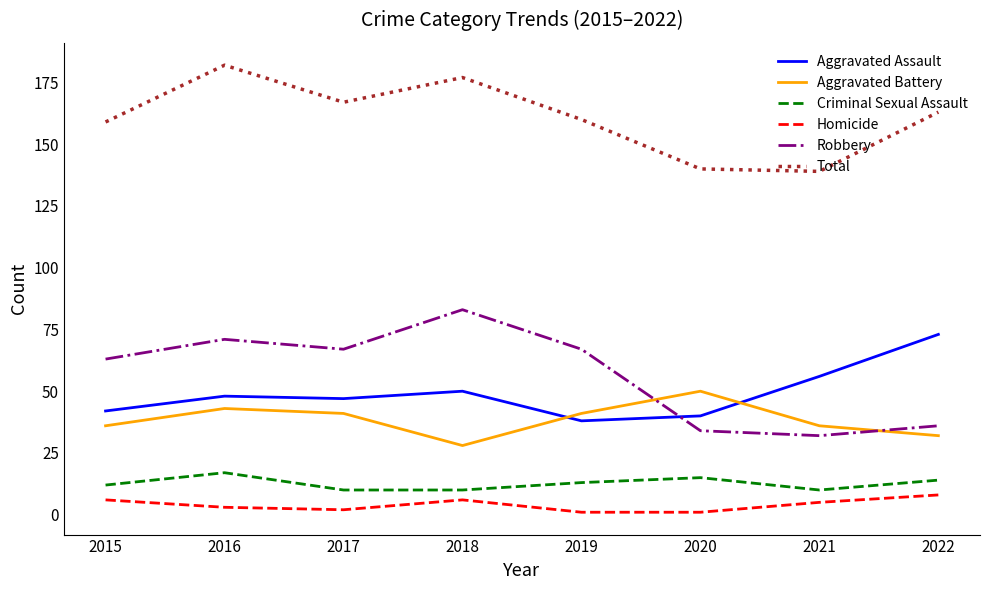

Rank the series at 2020 from highest to lowest value.

Total, Aggravated Battery, Aggravated Assault, Robbery, Criminal Sexual Assault, Homicide